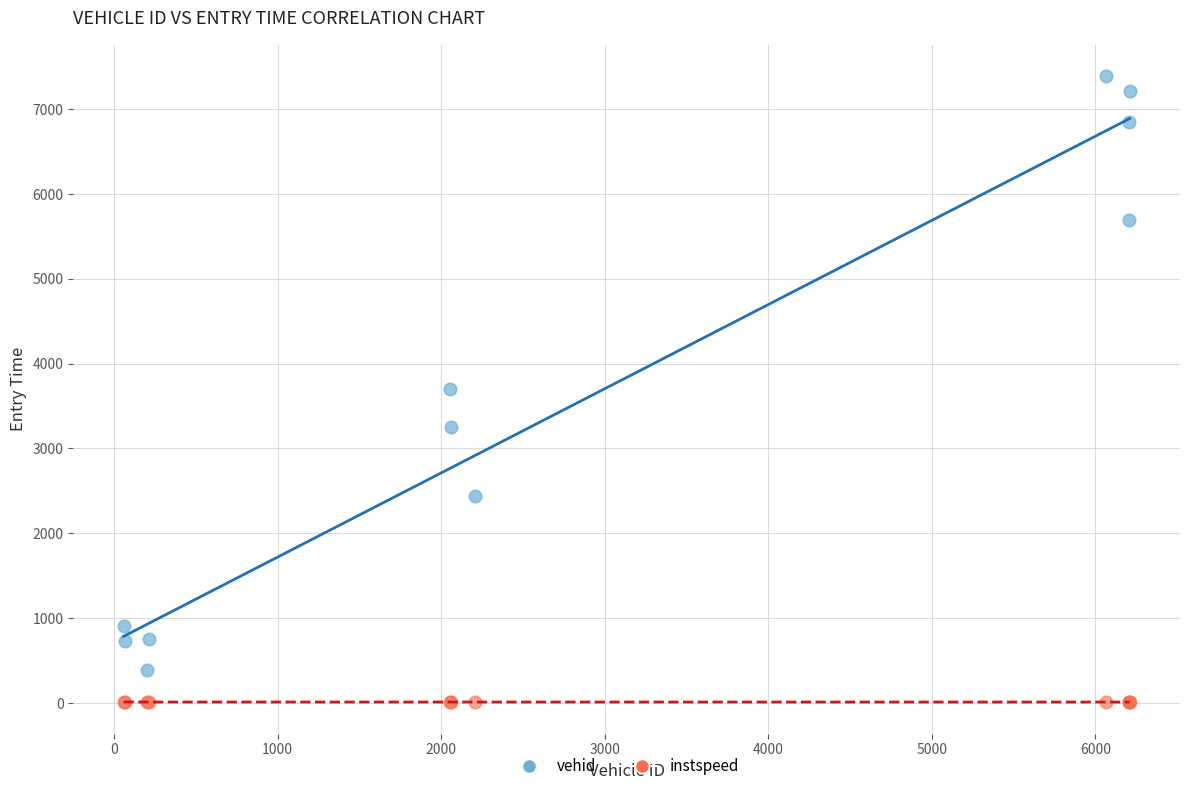

Which series reaches the minimum Y coordinate?

instspeed